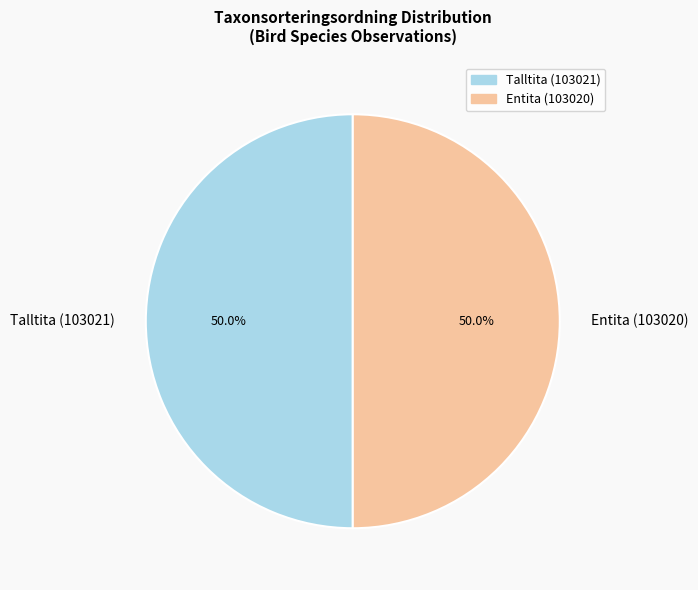

How many slices are in this pie chart?

2